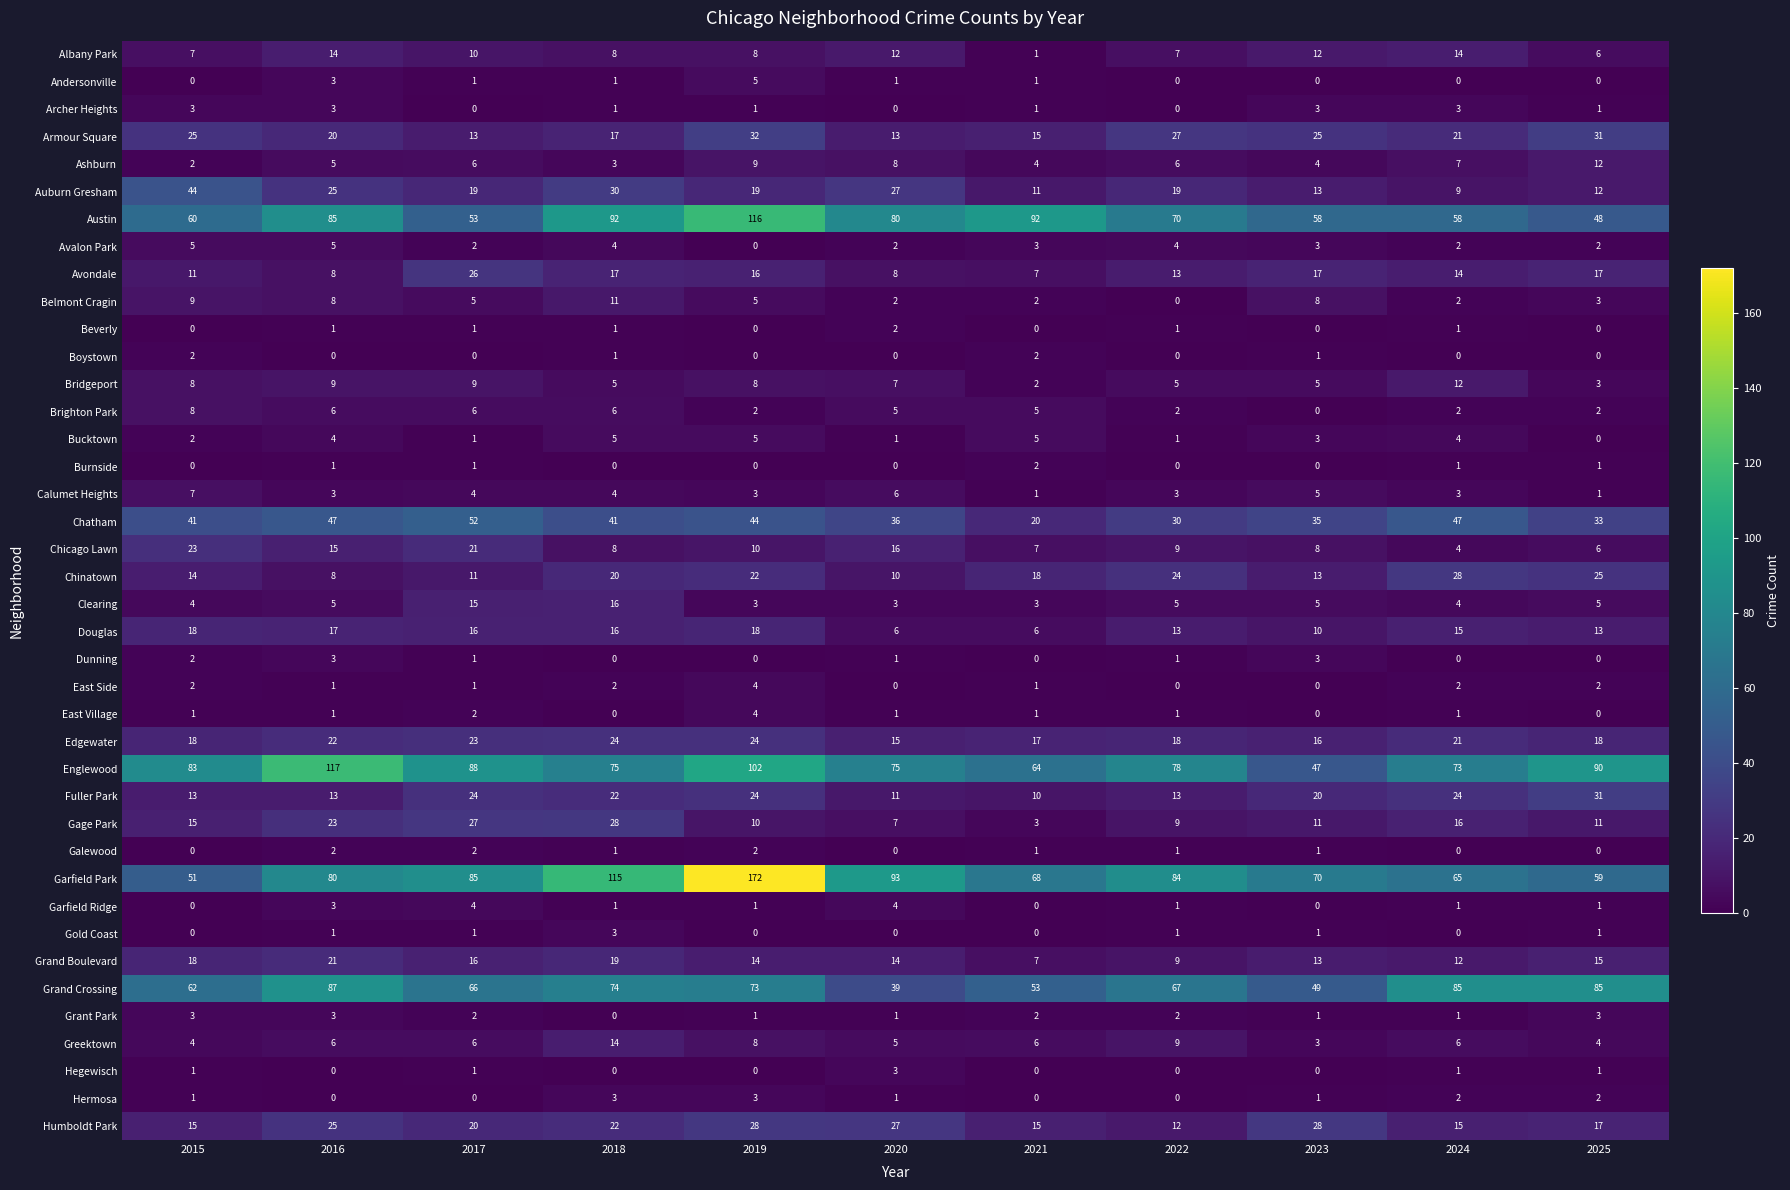

What is the maximum value shown in the chart?

172